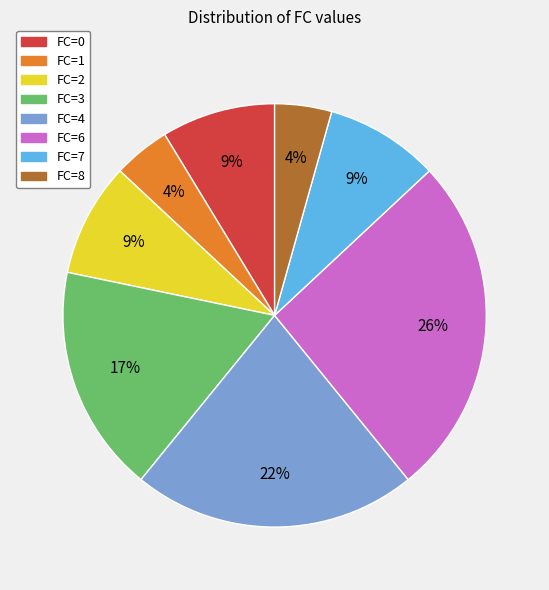

To the nearest percent, what portion does FC=4 represent?

22%